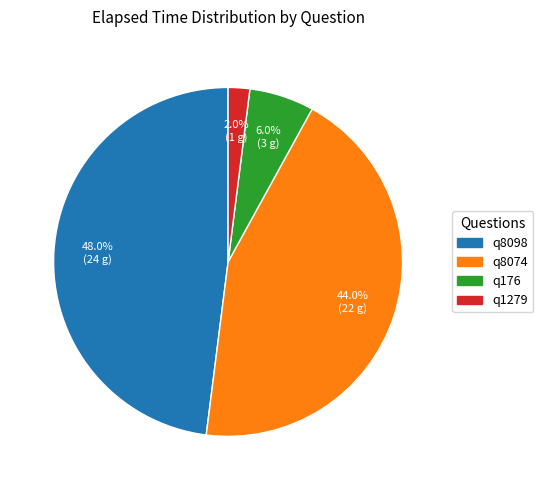

True or false: q8098 accounts for 34% of the total.

False